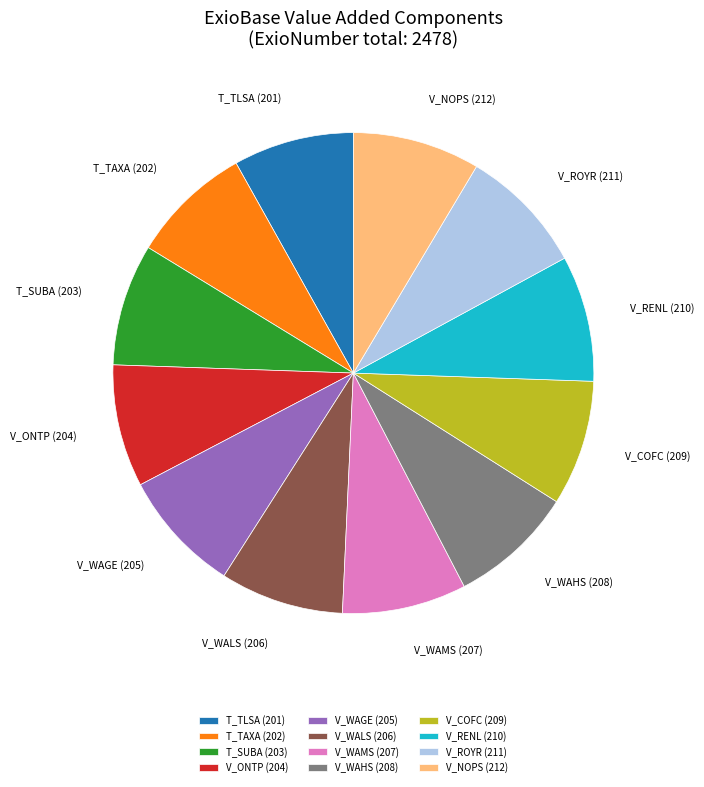

Do T_SUBA (203) and V_ROYR (211) together represent more than half of the pie?

No